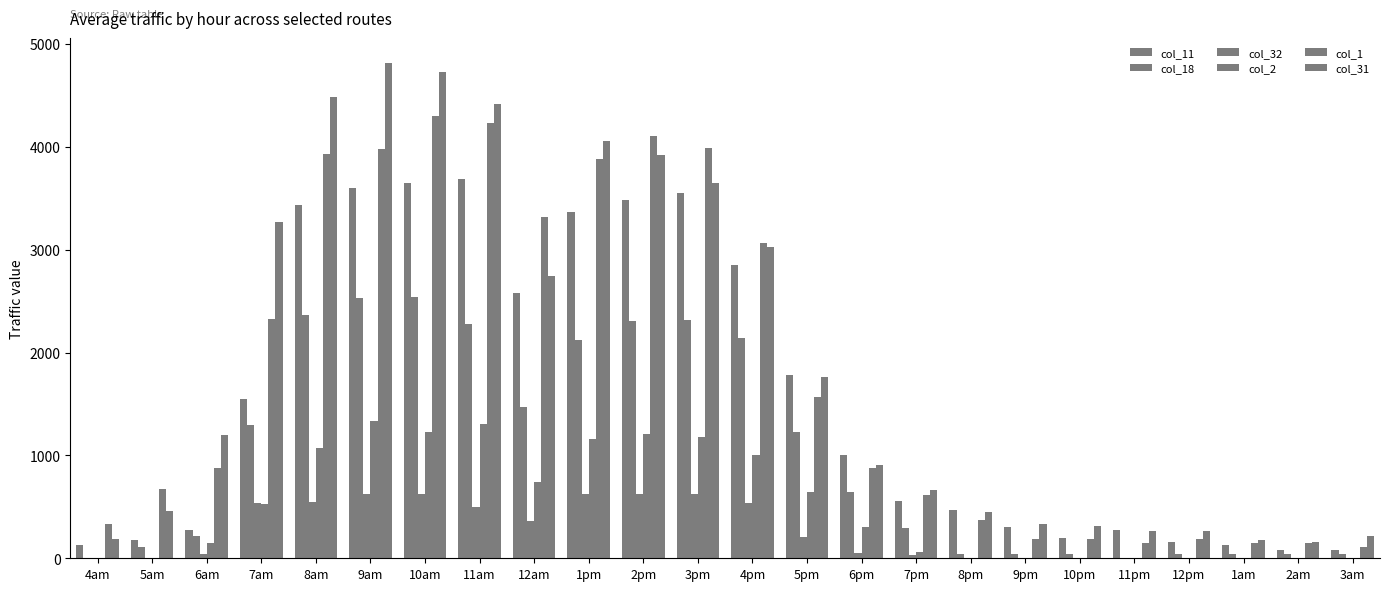

How many series are shown in this chart?

6